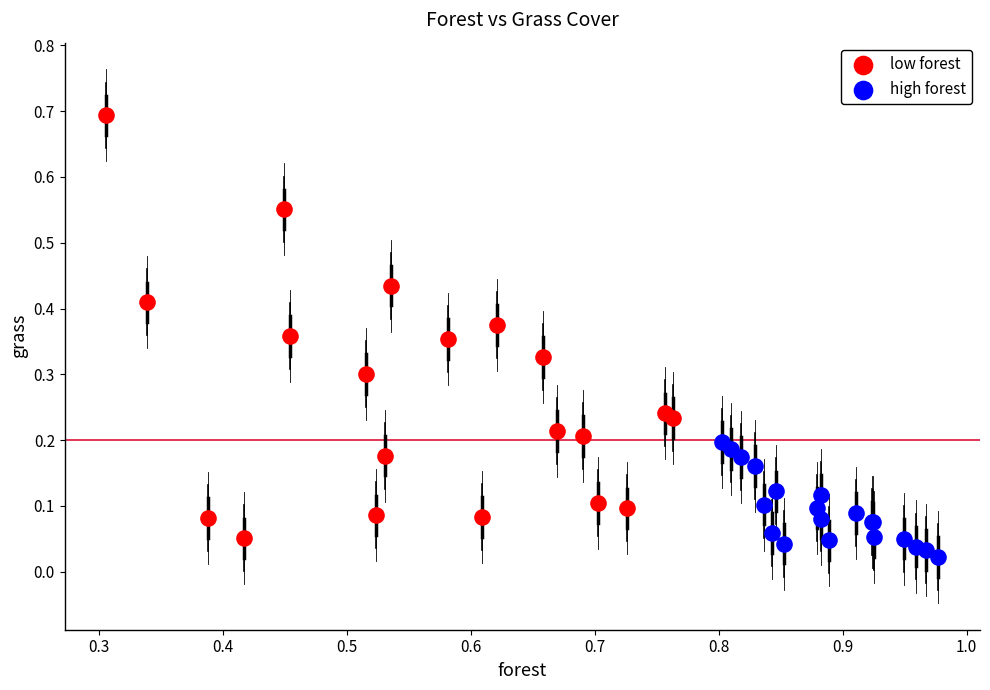

Which series has the largest Y range (max minus min)?

low forest